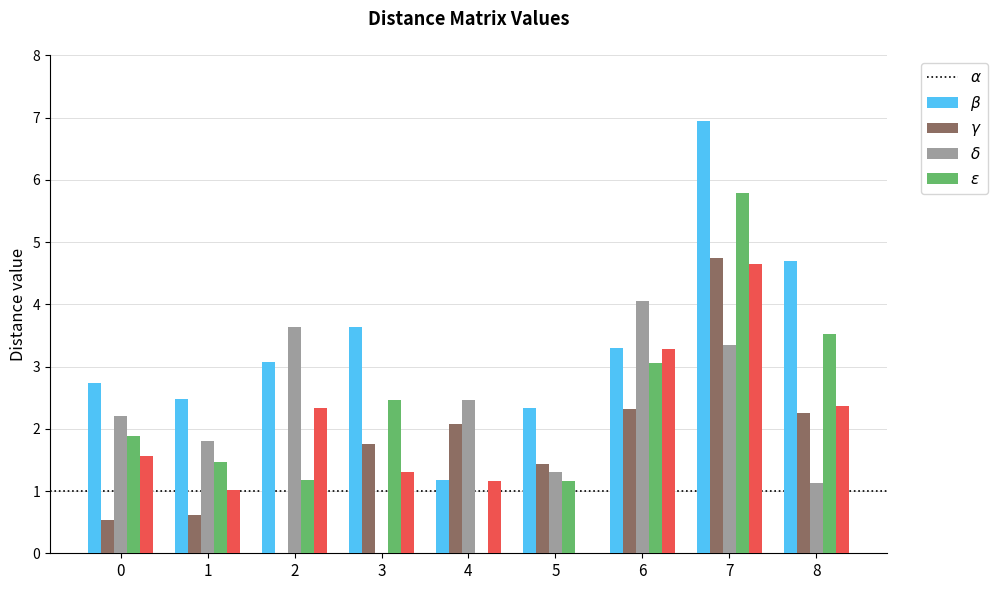

What is the total value across all series at 3?

9.2